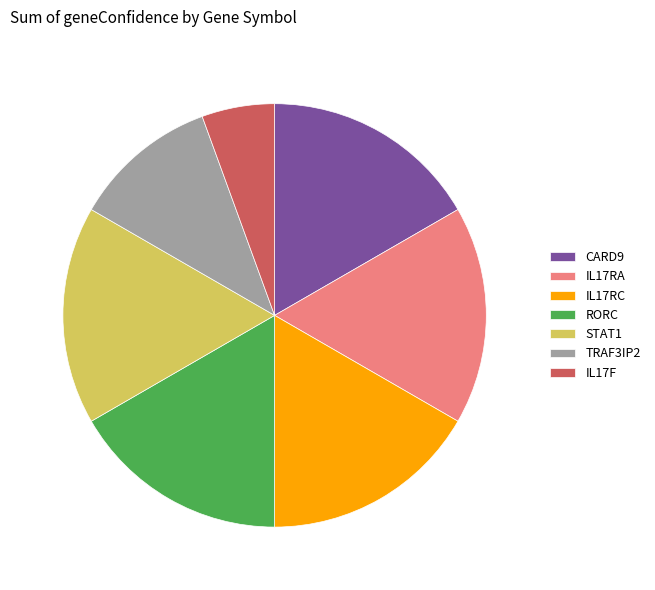

How many segments does this pie chart have?

7